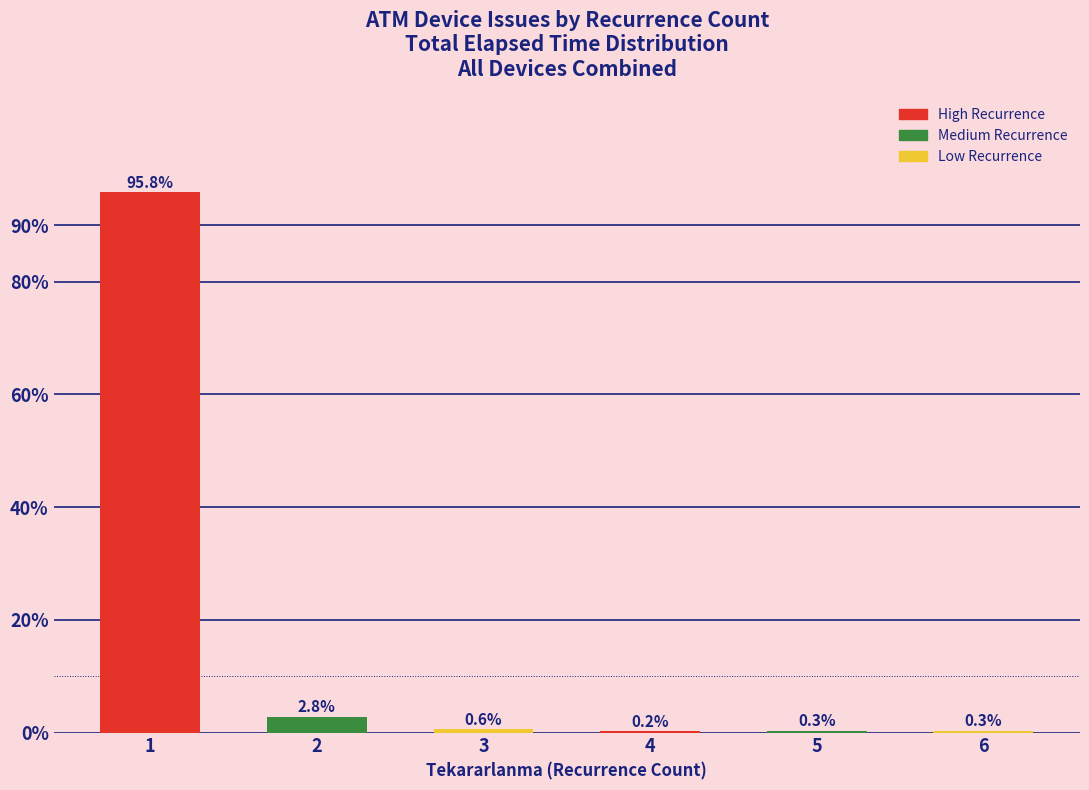

Which label corresponds to the largest value in the chart?

1